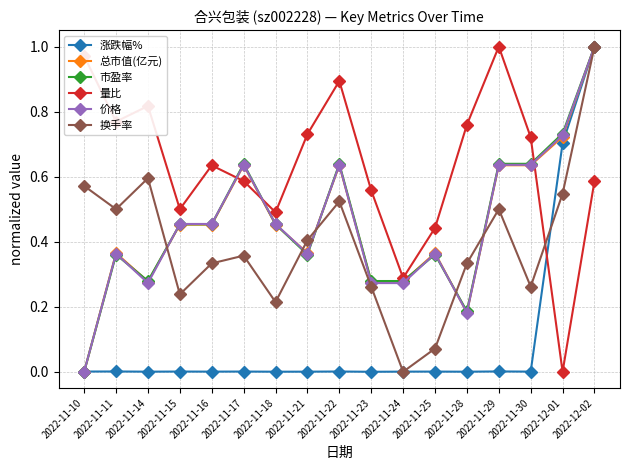

What is the label of the 11th point from the left?

2022-11-24